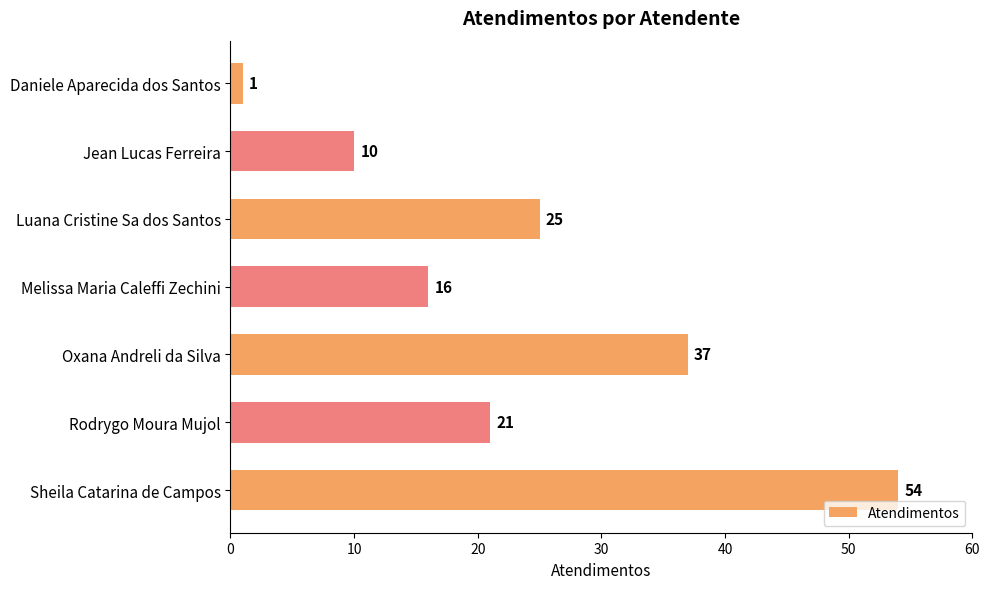

Between Rodrygo Moura Mujol and Daniele Aparecida dos Santos, which is larger?

Rodrygo Moura Mujol